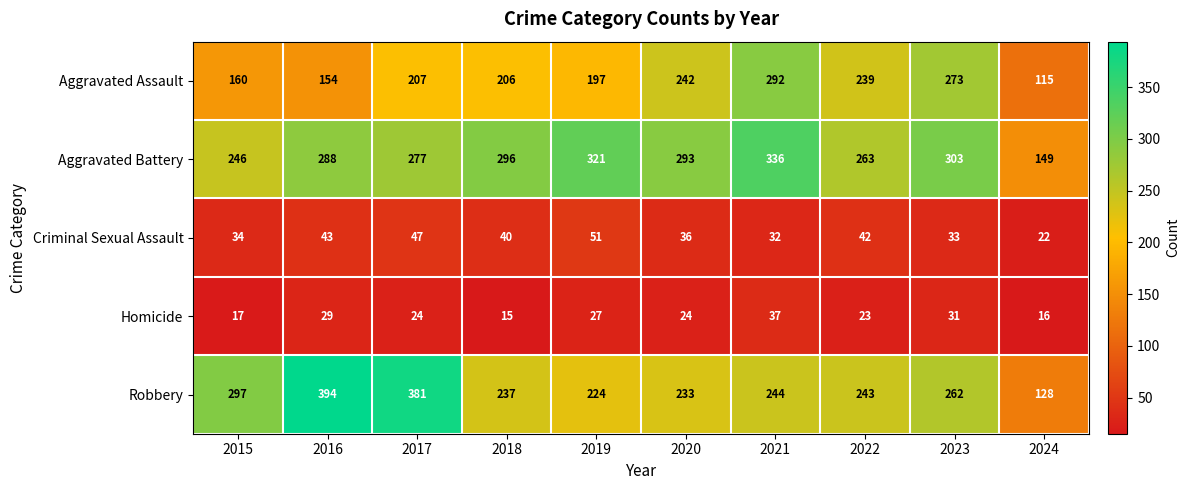

At which label is Aggravated Assault closest to 203?

2018